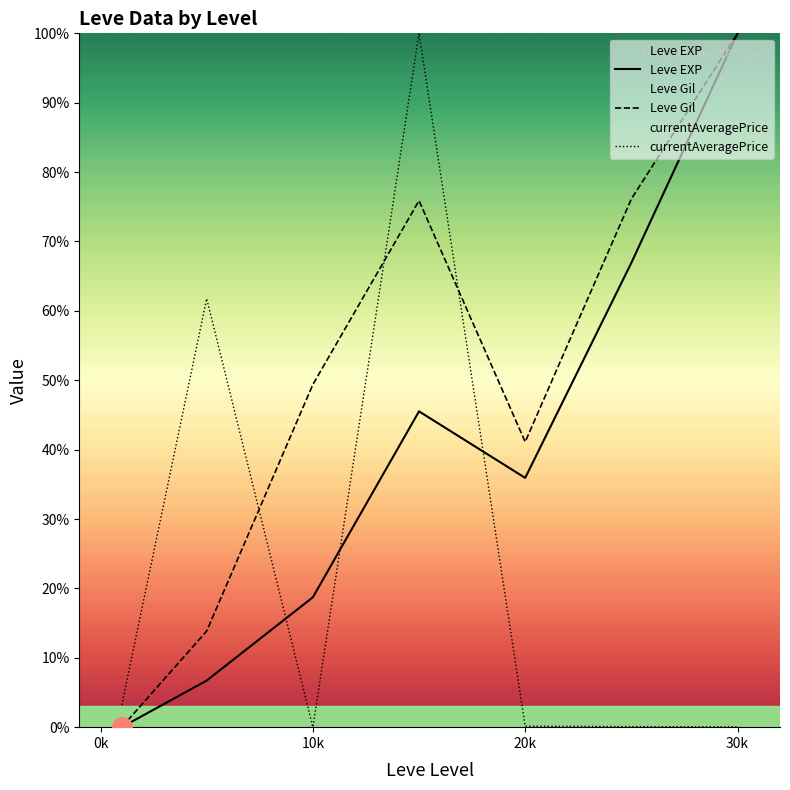

The value of Leve EXP at 5 is 43.5. True or false?

False